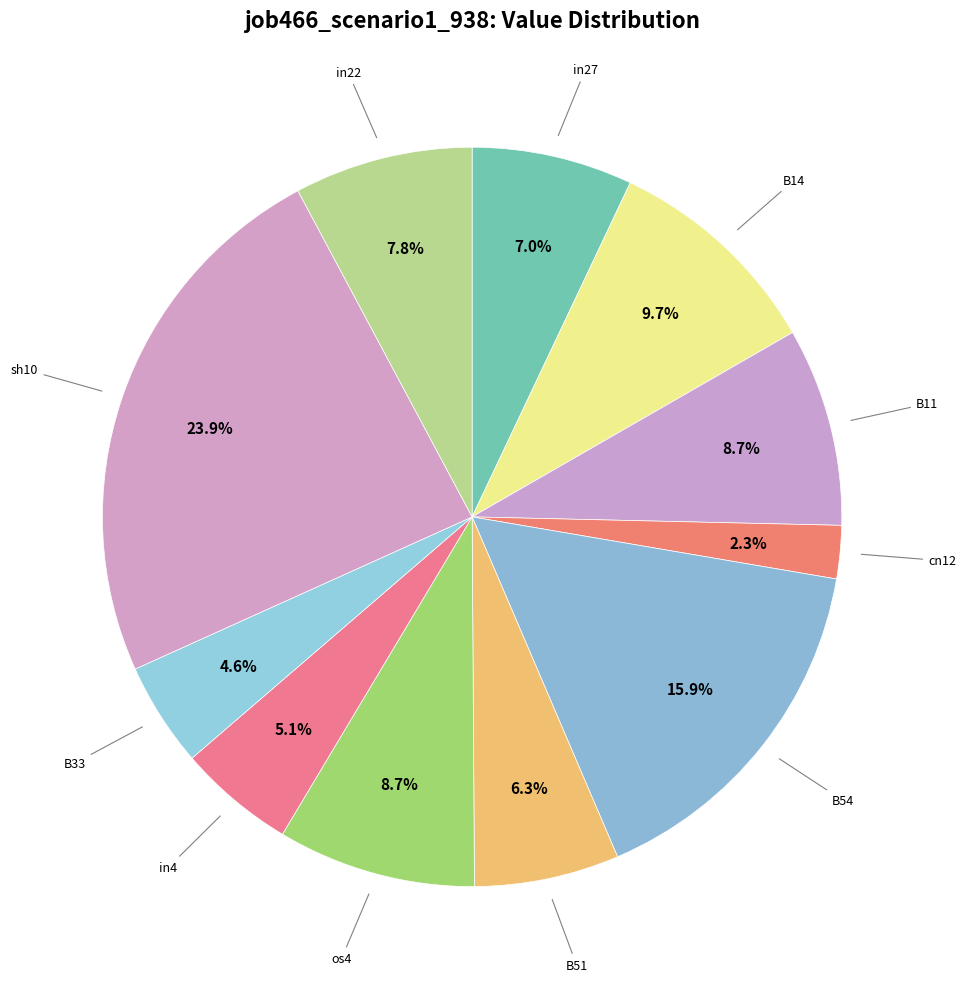

How many slices are in this pie chart?

11